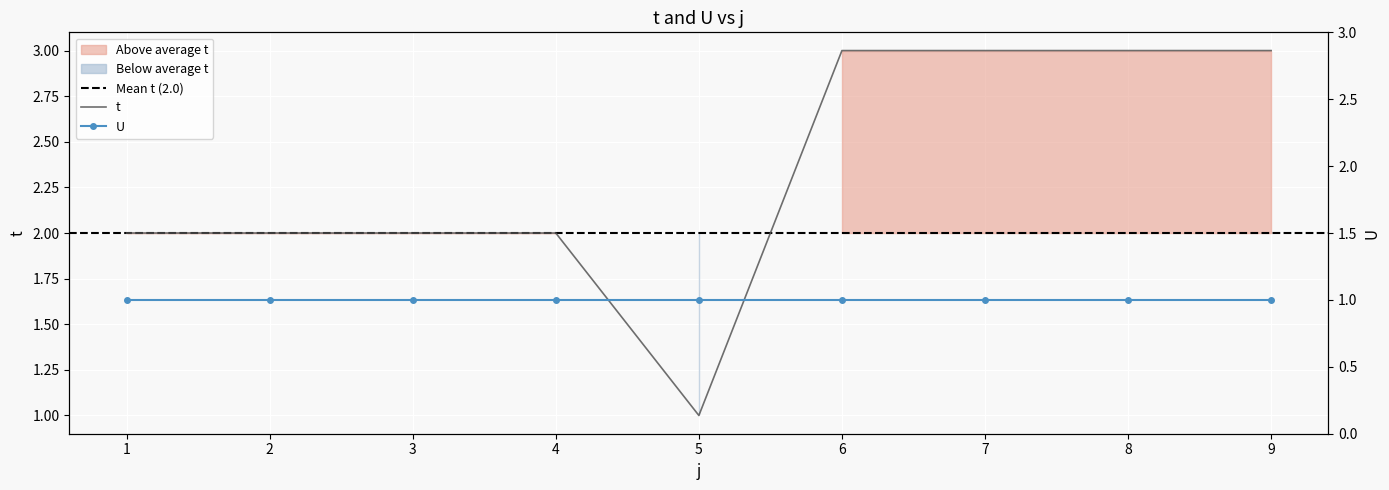

Approximately how many times larger is the value at 5 compared to 2?

0.5